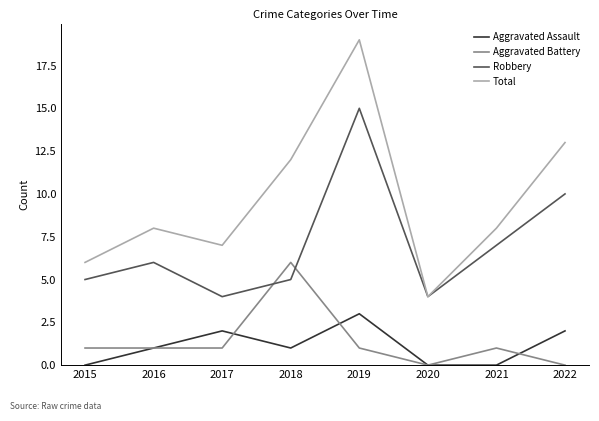

Is the value of Total at 2022 greater than the value of Aggravated Battery at 2015?

Yes